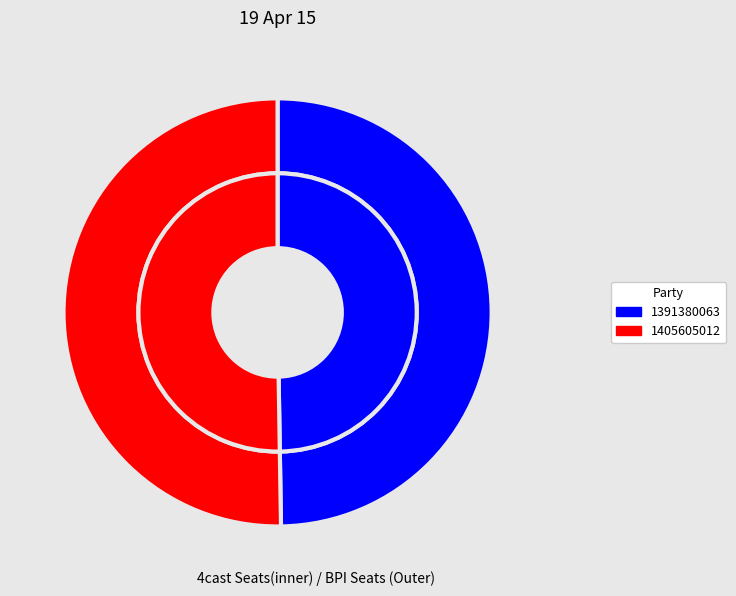

How many segments does this pie chart have?

2